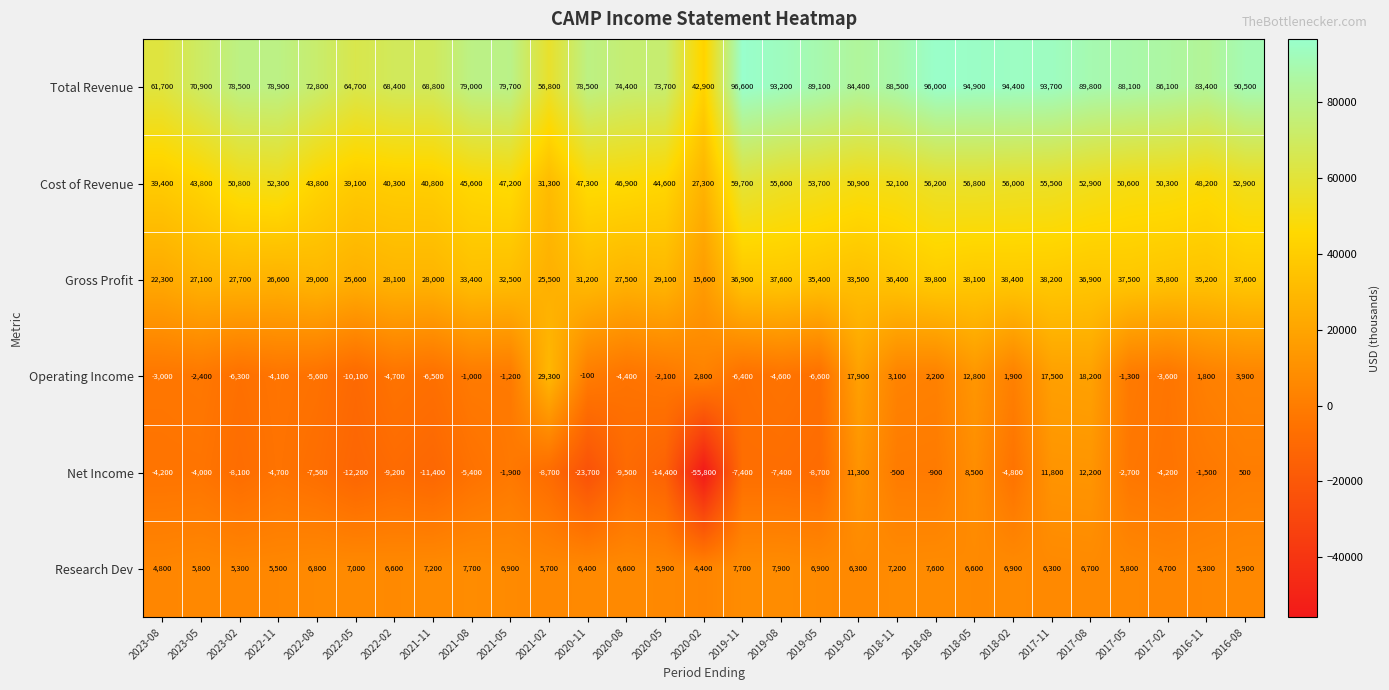

Which series has the largest range (max minus min)?

Net Income